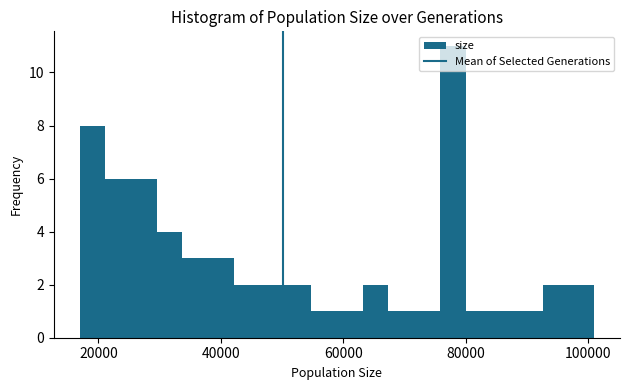

Read against the x-axis, roughly where is the centre of the tallest bar?

78000